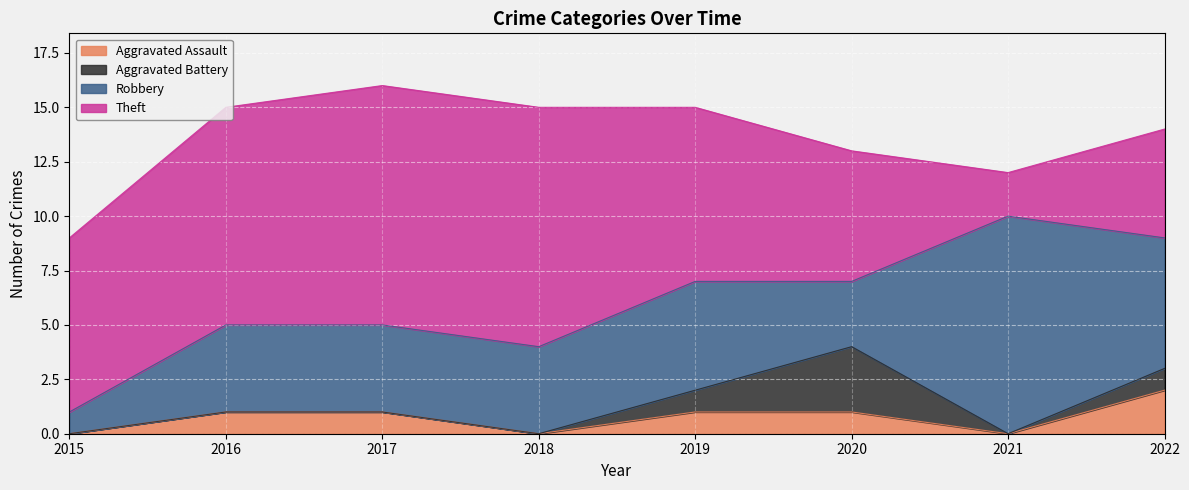

What is the difference between the highest and lowest values at 2020?

5